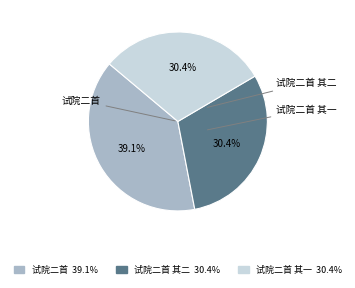

Do 试院二首 其二 and 试院二首 其一 together represent more than half of the pie?

Yes